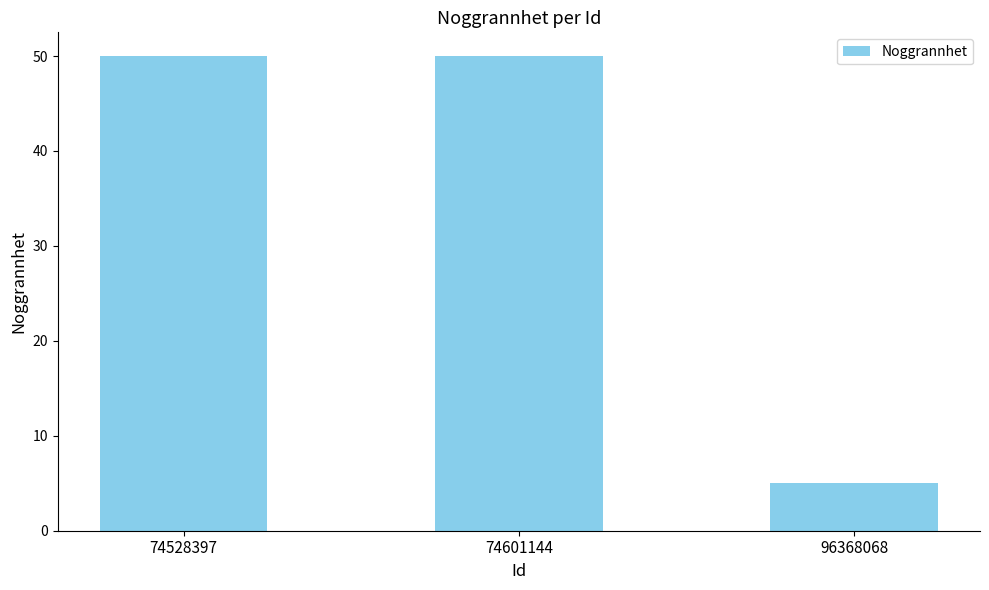

What is the value of the 2nd bar from the left?

50